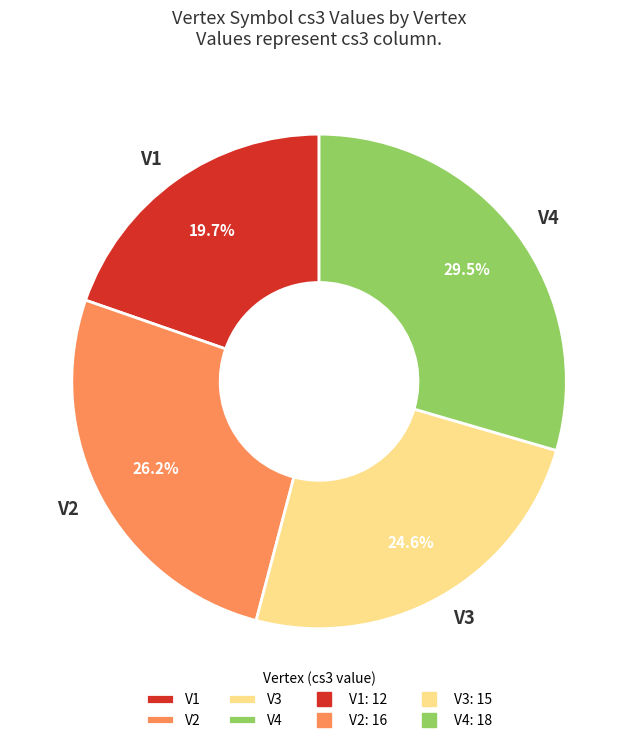

Between V3 and V2, which is larger?

V2